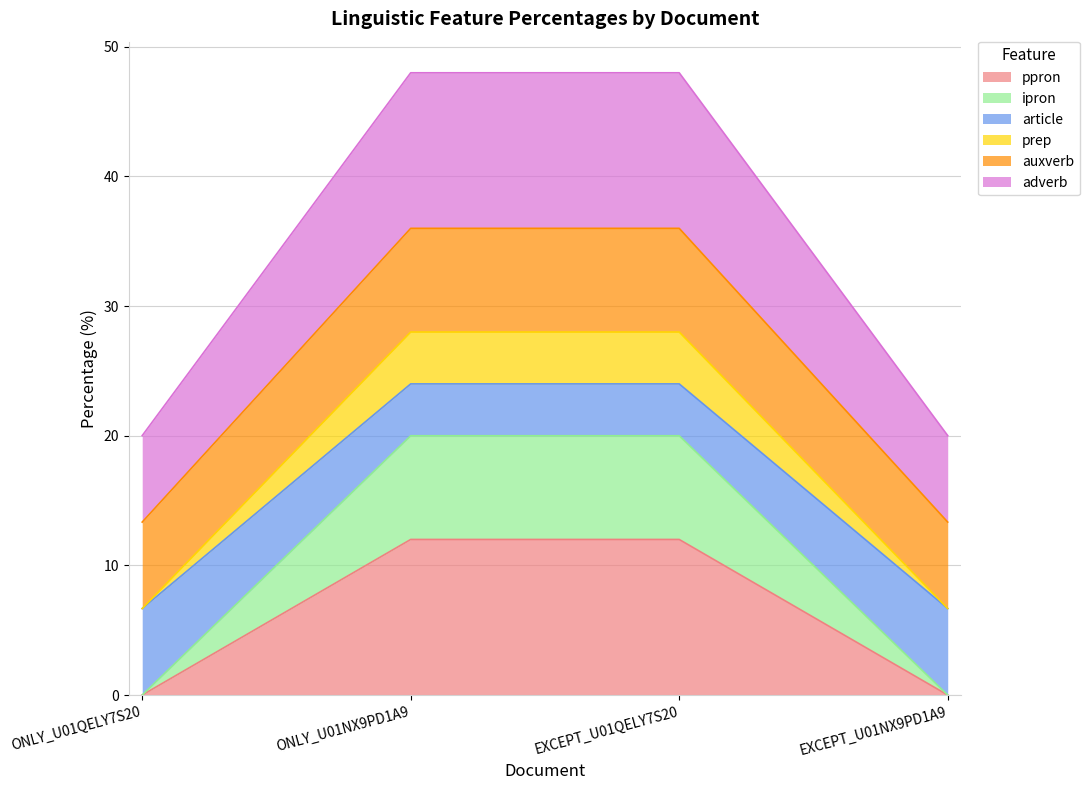

What is the maximum value for ppron?

12.0